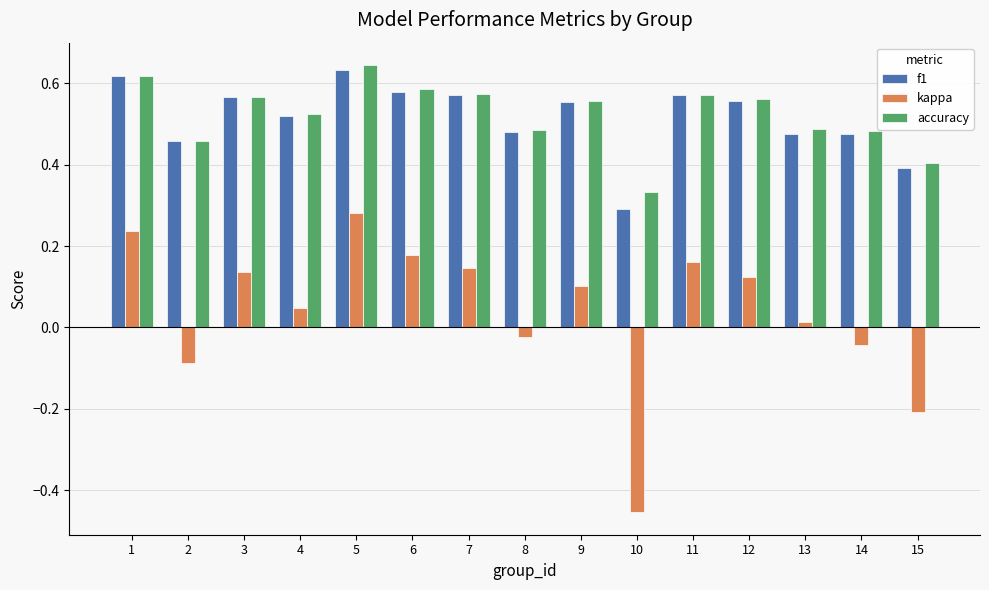

True or false: f1 has a value of 0.9 at 6.

False